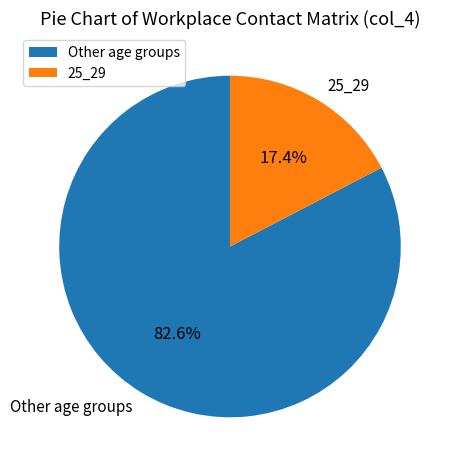

Which slice is the largest?

Other age groups